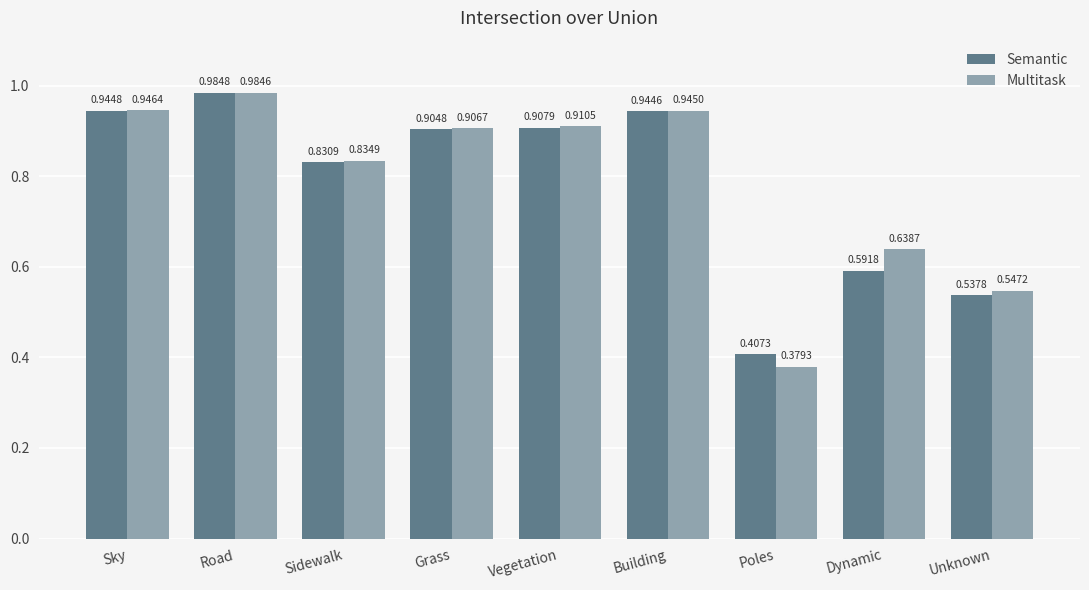

At which label is Semantic closest to 0?

Poles